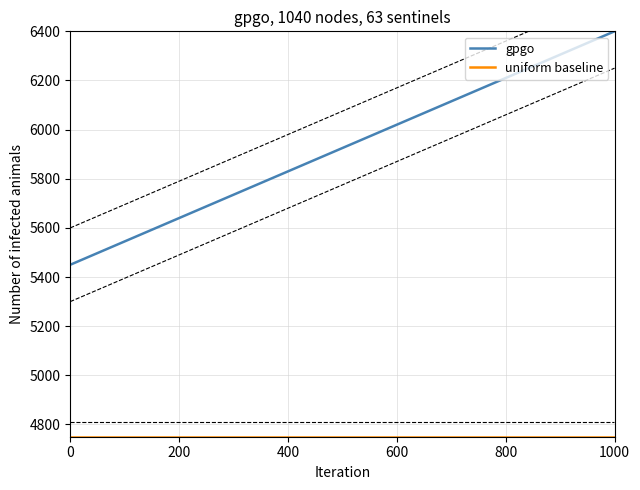

What is the minimum value shown in the chart?

4750